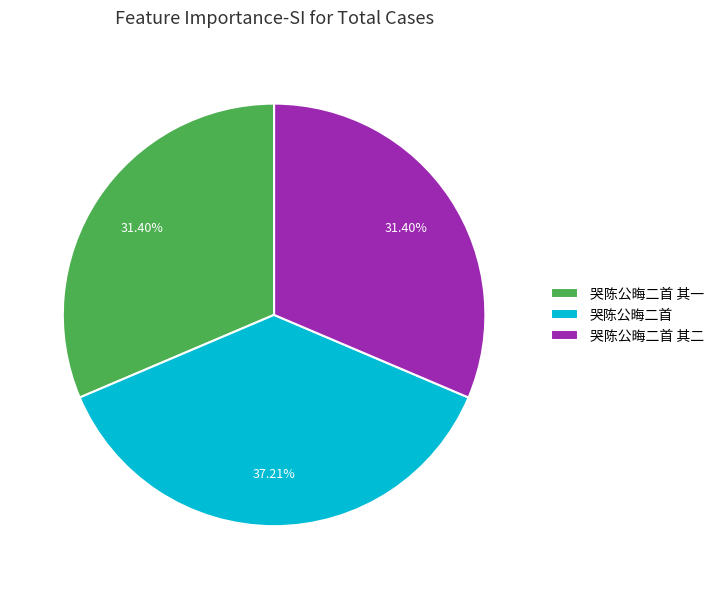

Is 哭陈公晦二首 the majority of the pie?

No